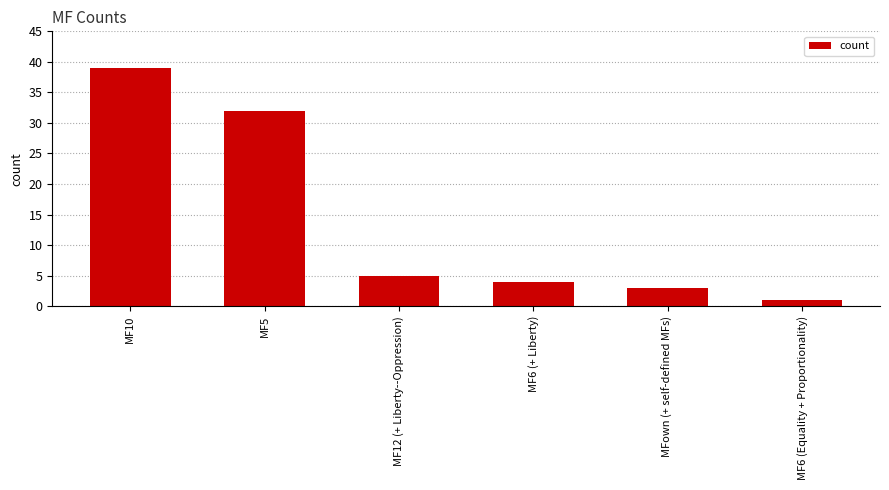

Which has a higher value, MF6 (Equality + Proportionality) or MF5?

MF5